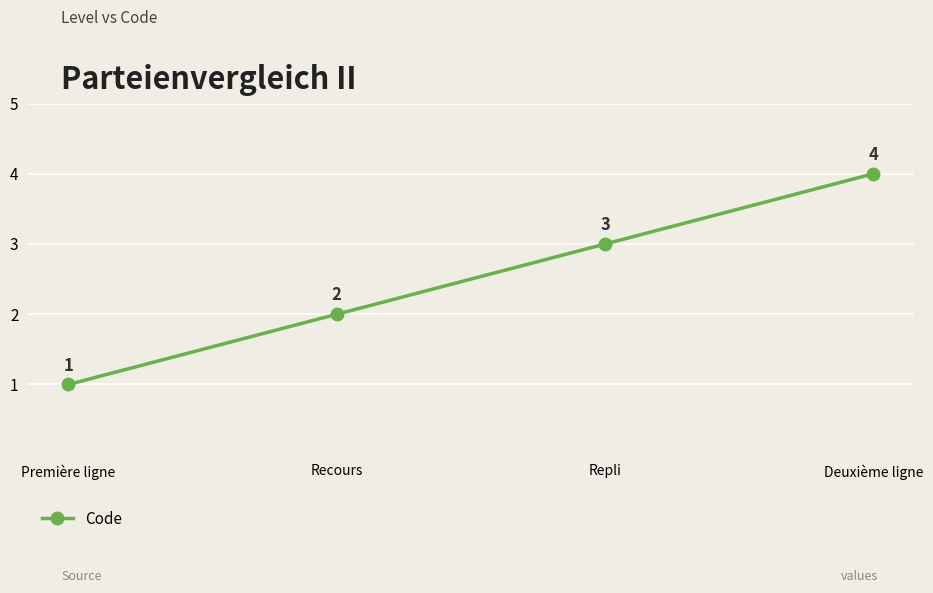

What is the maximum value shown in the chart?

4